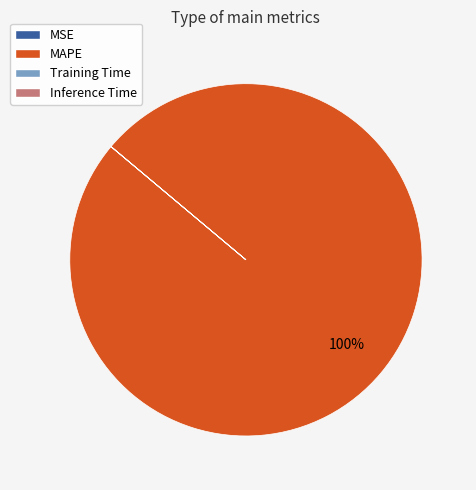

Which slice represents more than half of the pie?

MAPE